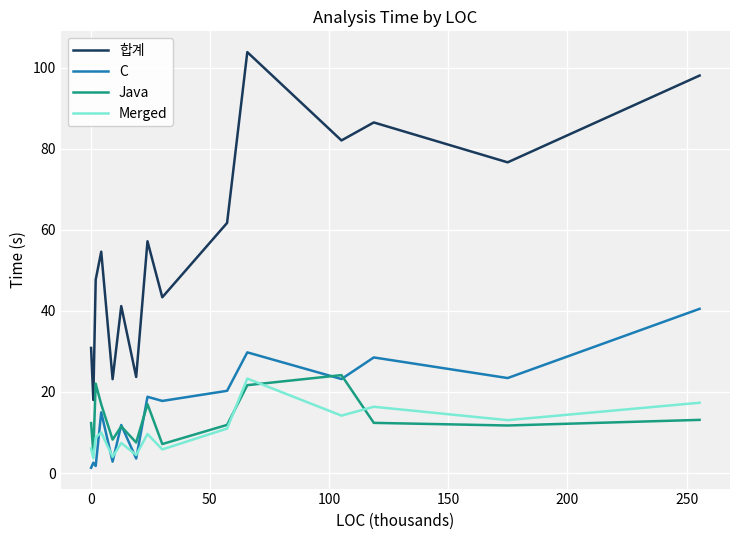

True or false: 합계 and Java cross at least once.

False